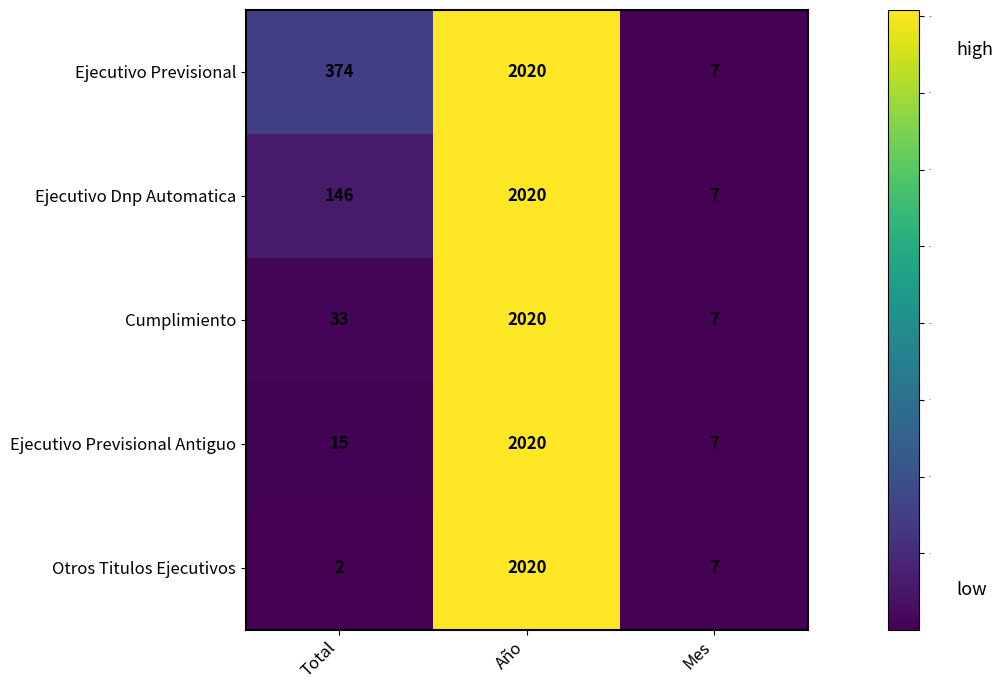

Which series has the largest range (max minus min)?

Otros Titulos Ejecutivos